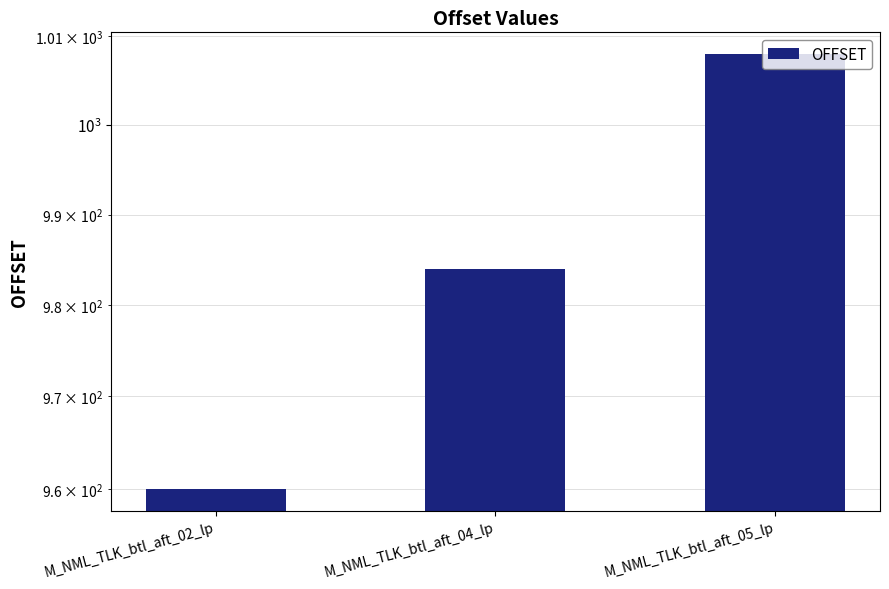

Rank the categories by value from highest to lowest.

M_NML_TLK_btl_aft_05_lp, M_NML_TLK_btl_aft_04_lp, M_NML_TLK_btl_aft_02_lp